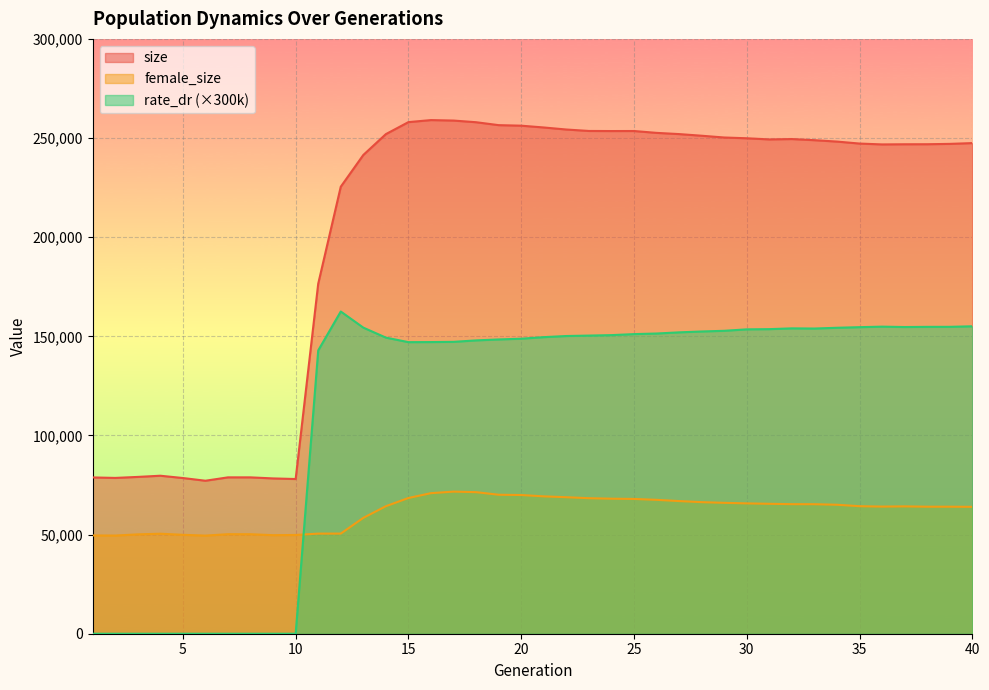

Reading right to left, transcribe all the data shown in this chart.

size: 40=247445.0	39=247050.0	38=246875.0	37=246854.0	36=246777.0	35=247212.0	34=248210.0	33=248912.0	32=249485.0	31=249302.0	30=249879.0	29=250269.0	28=251158.0	27=251989.0	26=252603.0	25=253537.0	24=253519.0	23=253566.0	22=254296.0	21=255322.0	20=256232.0	19=256498.0	18=257972.0	17=258812.0	16=259052.0	15=258023.0	14=251974.0	13=241463.0	12=225448.0	11=176525.0	10=78023.0	9=78325.0	8=78858.0	7=78863.0	6=77159.0	5=78527.0	4=79683.0	3=79087.0	2=78577.0	1=78822.0
female_size: 40=63993.0	39=64061.0	38=64061.0	37=64227.0	36=64119.0	35=64315.0	34=65047.0	33=65319.0	32=65340.0	31=65525.0	30=65735.0	29=66012.0	28=66360.0	27=66906.0	26=67525.0	25=67977.0	24=68102.0	23=68348.0	22=68848.0	21=69278.0	20=69955.0	19=70093.0	18=71397.0	17=71673.0	16=70891.0	15=68454.0	14=64314.0	13=58436.0	12=50503.0	11=50492.0	10=49802.0	9=49702.0	8=50180.0	7=50198.0	6=49480.0	5=49884.0	4=50436.0	3=50109.0	2=49504.0	1=49563.0
rate_dr: 40=155051.4	39=154779.9	38=154766.7	37=154680.3	36=154871.7	35=154610.1	34=154305.0	33=153920.1	32=154006.2	31=153612.9	30=153509.1	29=152778.0	28=152433.6	27=151993.5	26=151405.5	25=151107.6	24=150595.5	23=150366.0	22=150146.7	21=149576.7	20=148790.7	19=148417.8	18=147939.3	17=147203.7	16=147093.9	15=147051.3	14=149342.1	13=154371.9	12=162502.8	11=142870.8	10=0.0	9=0.0	8=0.0	7=0.0	6=0.0	5=0.0	4=0.0	3=0.0	2=0.0	1=0.0